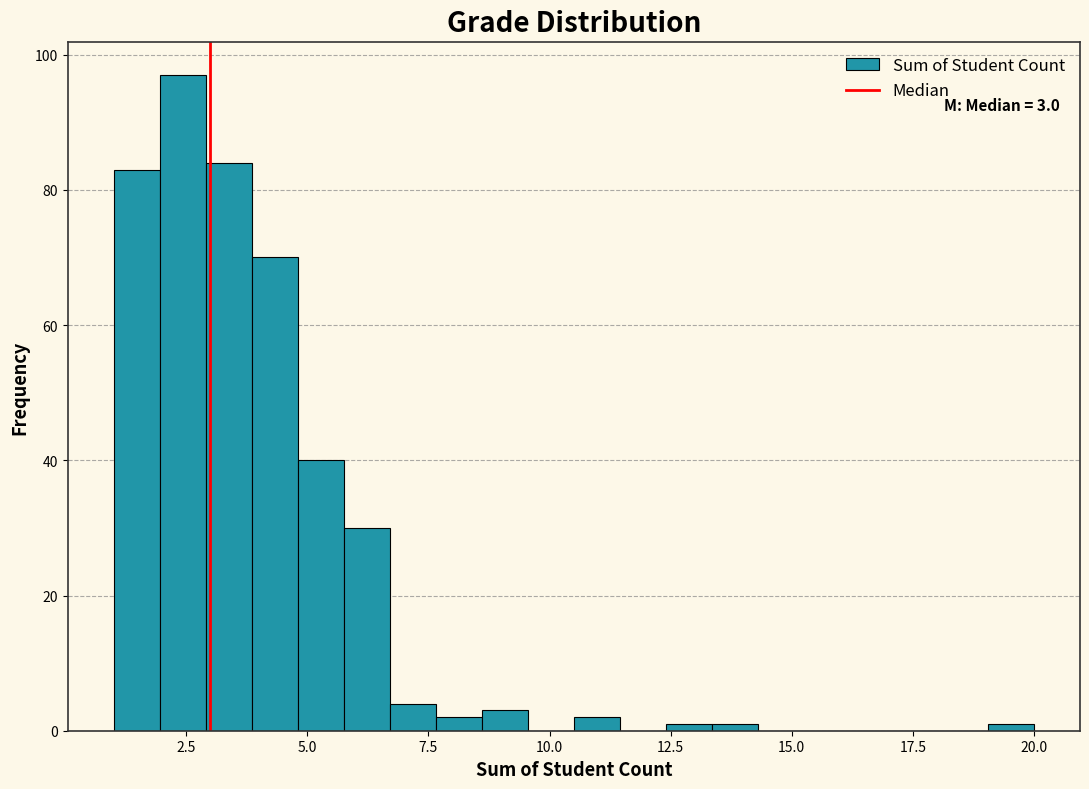

Read against the x-axis, roughly where is the centre of the tallest bar?

2.5